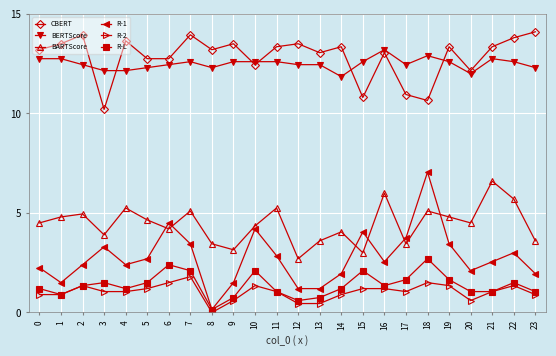

Does the chart display data point markers on the line(s)?

Yes